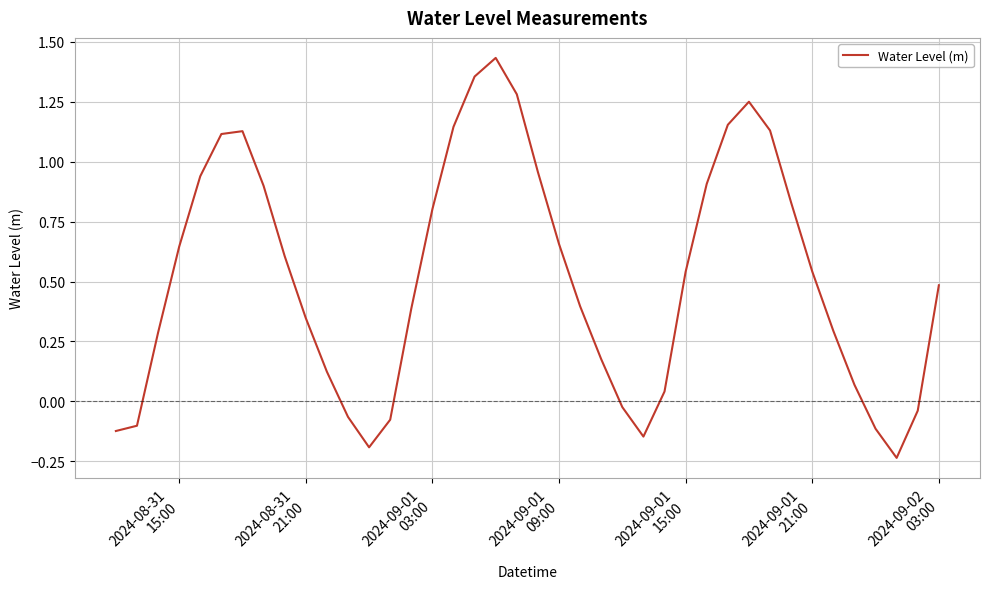

Does the chart have visible grid lines?

Yes